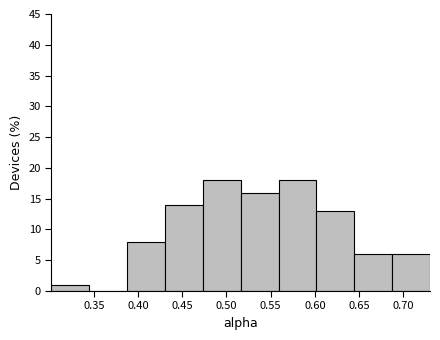

How tall is the bar that spans 0.390 to 0.430 on the x-axis? Neither the bar edges nor the heights are printed on the chart, so give them approximately, as read against the axes.

8